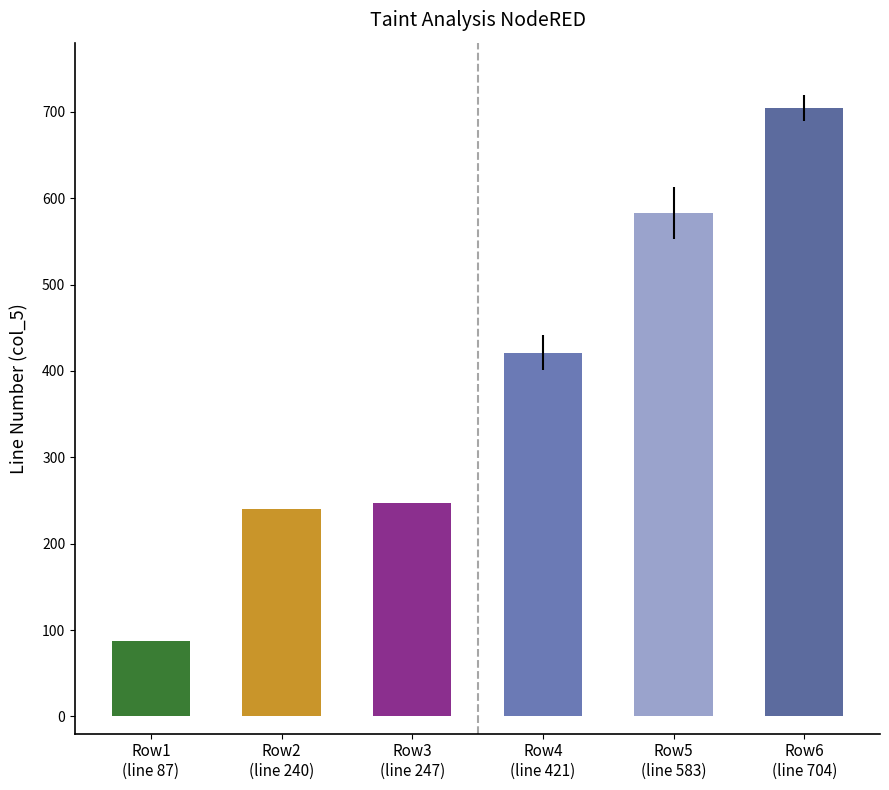

What is the difference between the second highest and second lowest values in the col_5 series?

343